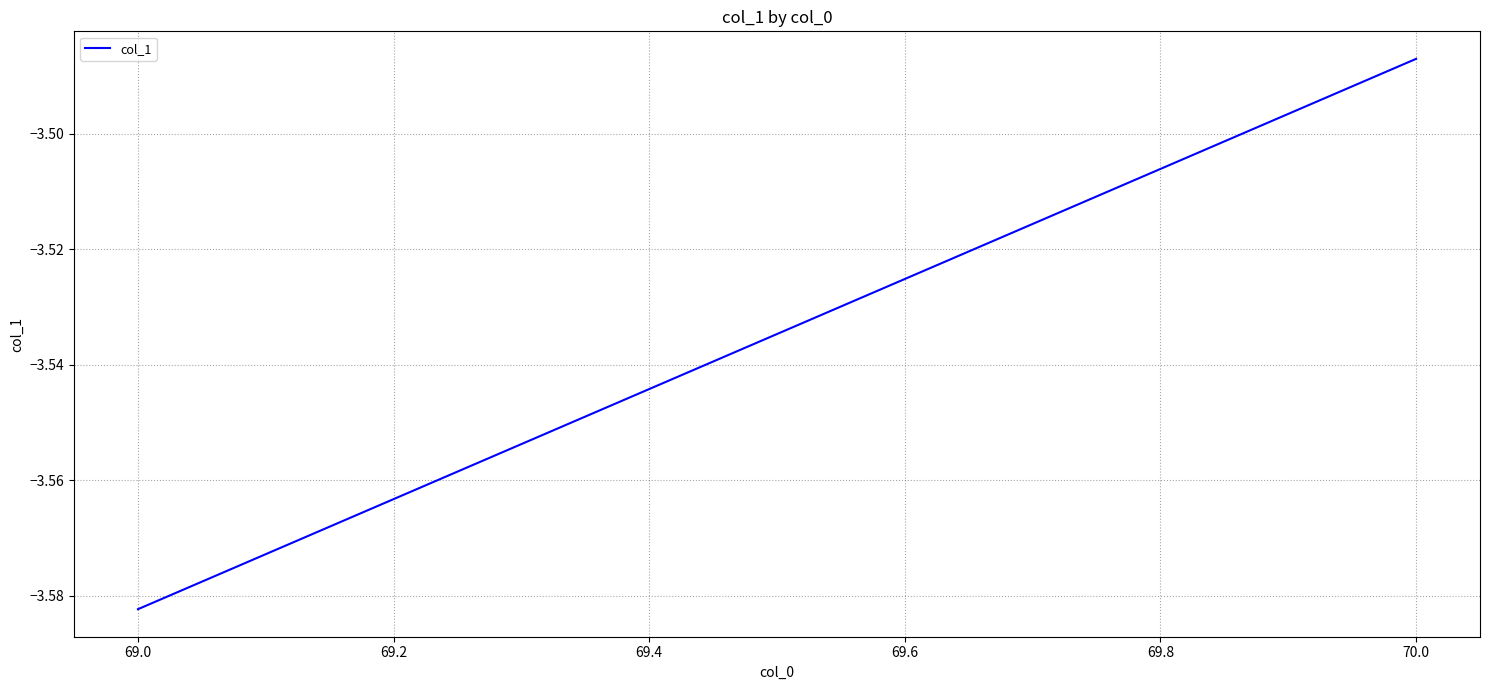

How many lines are shown in the chart?

1